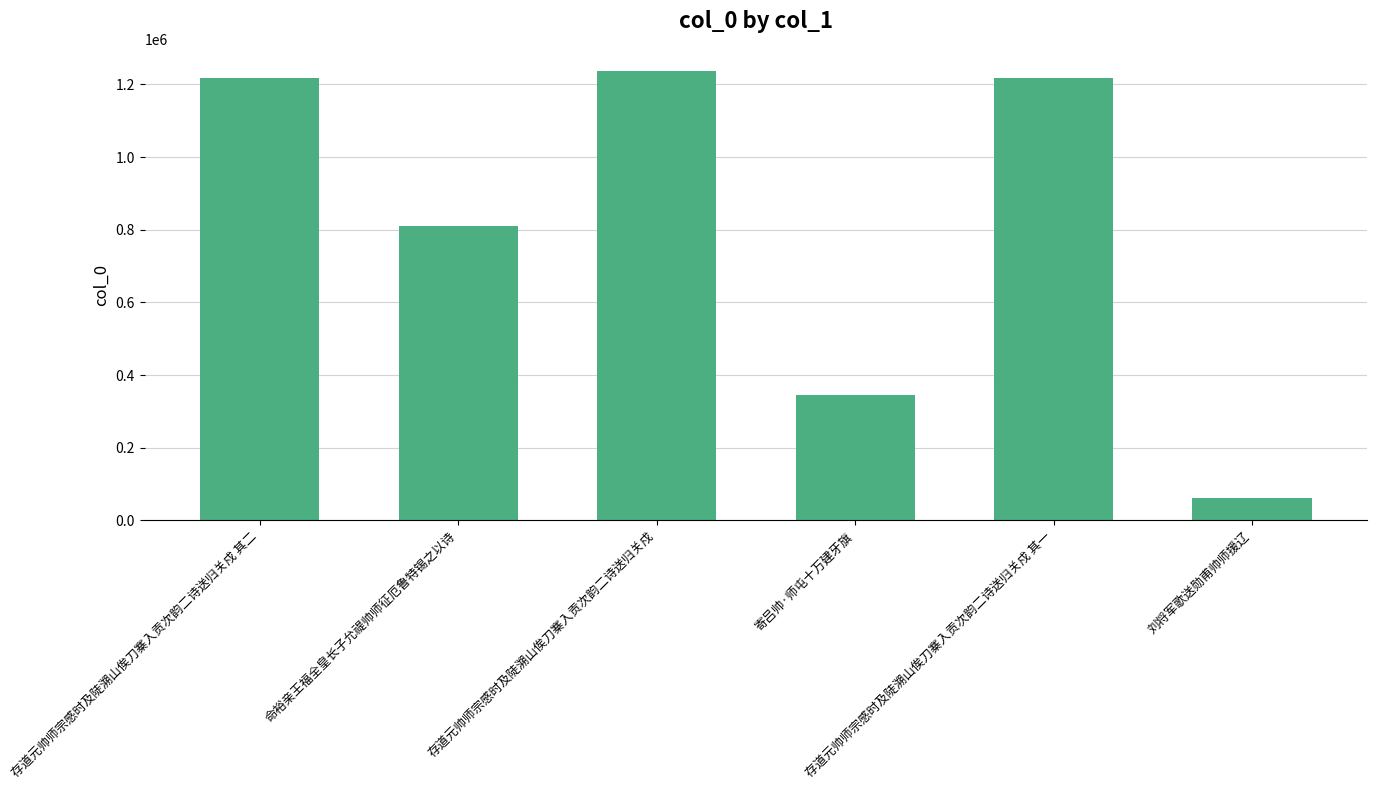

What is the difference between the values at 命裕亲王福全皇长子允禔帅师征厄鲁特锡之以诗 and 存道元帅师宗感时及陡溯山俟刀寨入贡次韵二诗送归关戍 其一?

407592